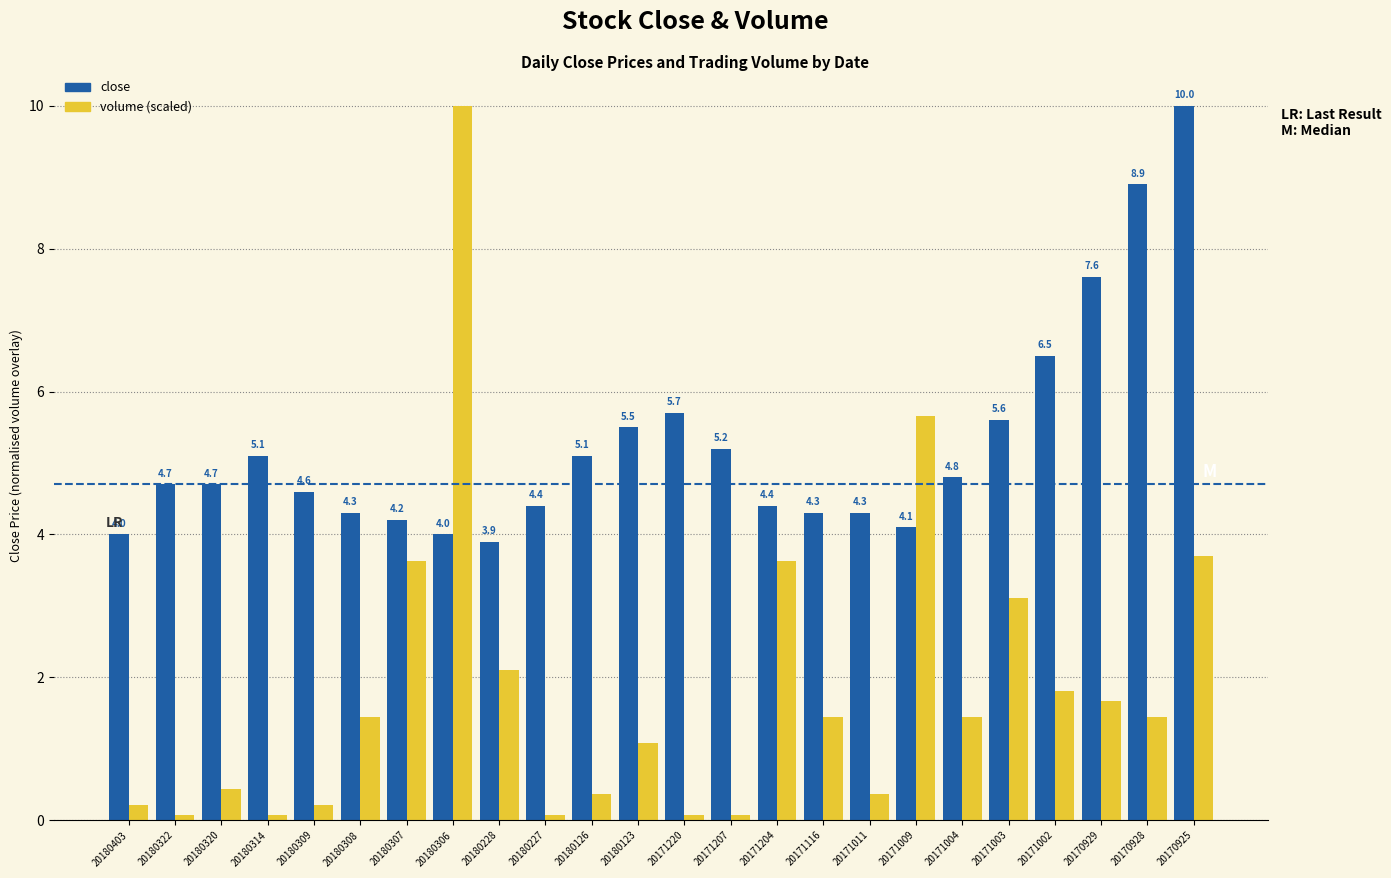

What is the total value across all series at 20180227?

4.5